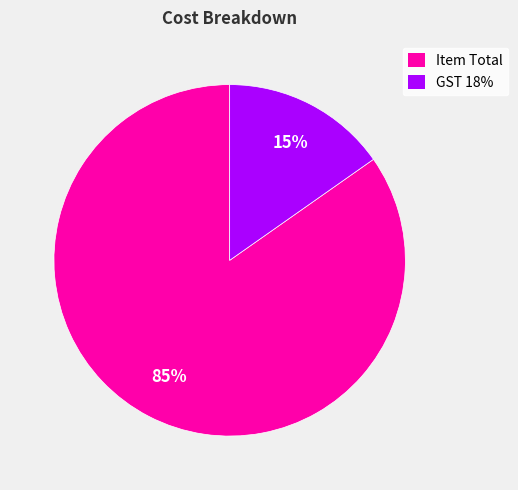

Count the number of slices in the pie.

2